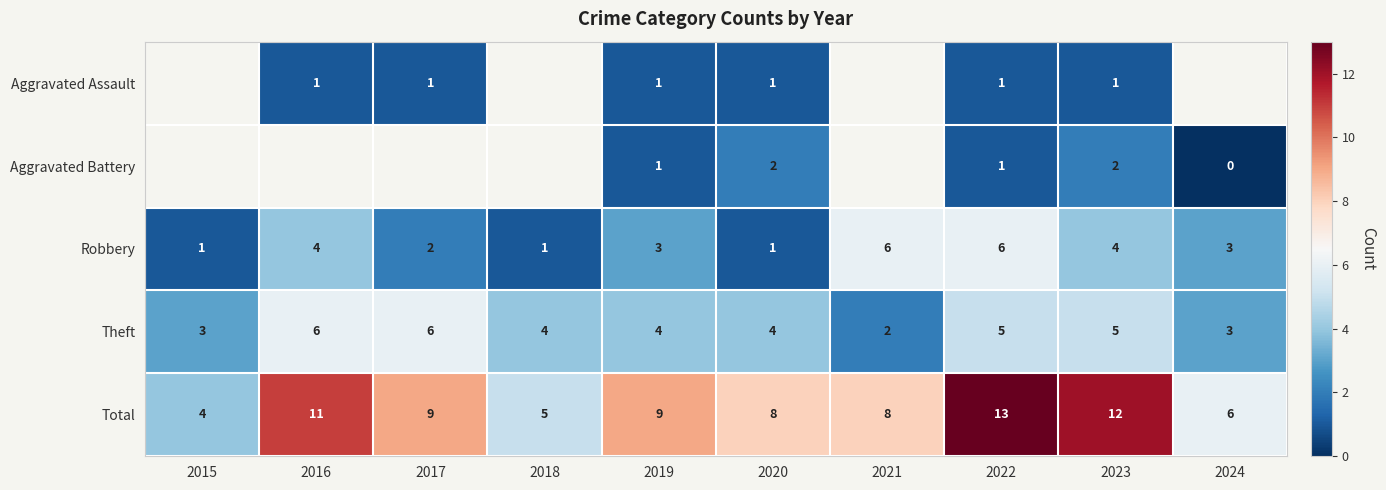

What is the total value across all series at 2019?

18.0